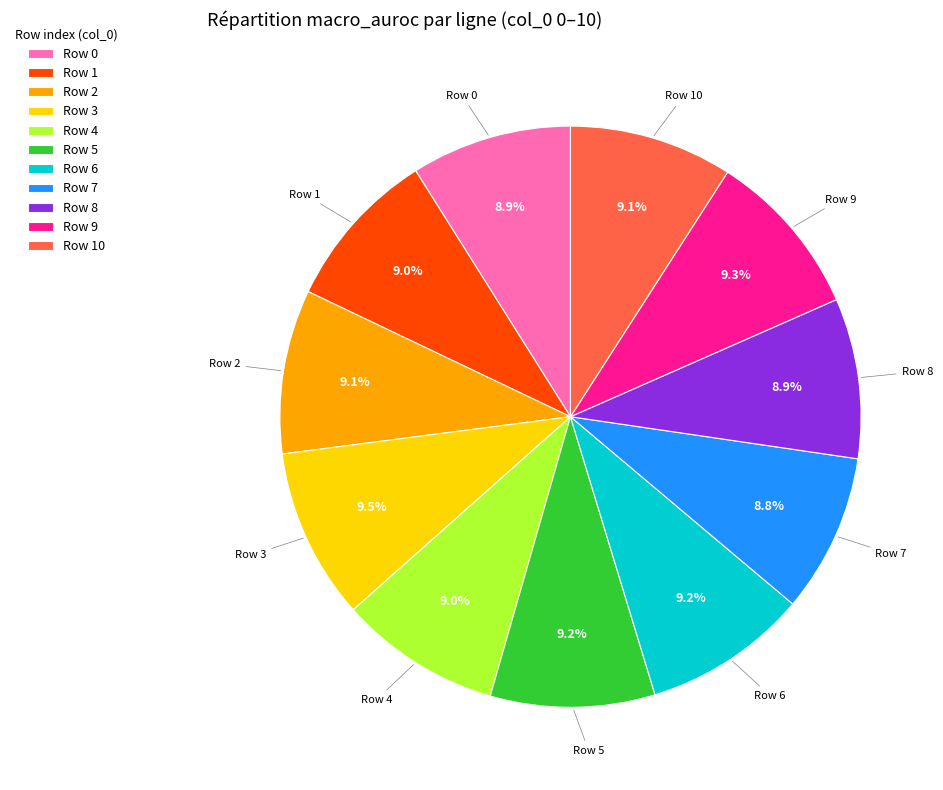

What percentage do Row 1 and Row 3 together represent?

18.5%